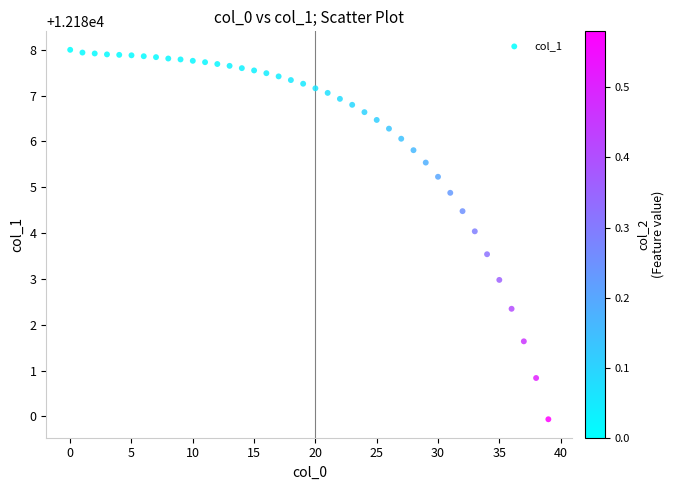

What is the range of Y values (max minus min)?

8.1